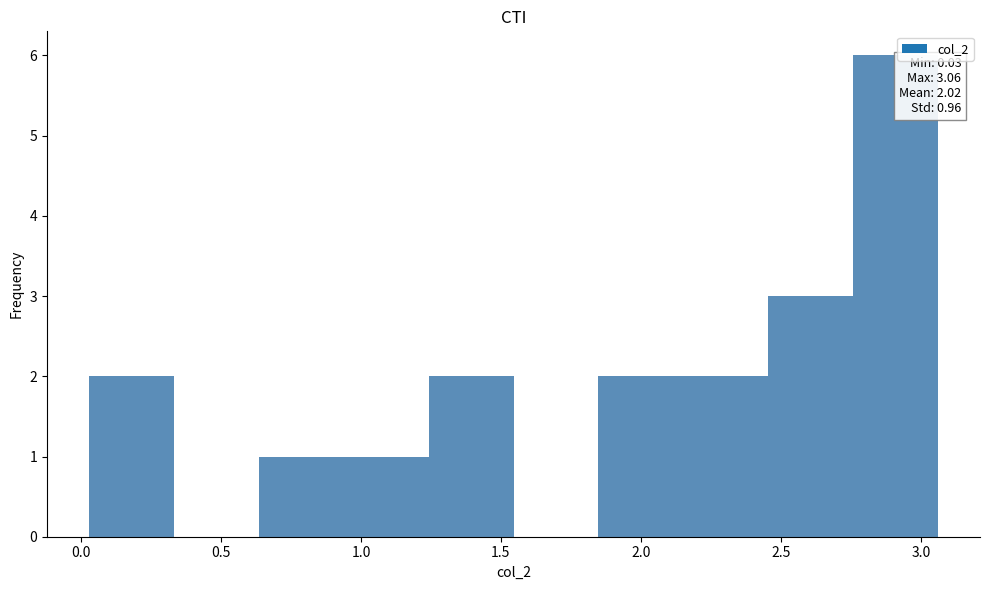

Over which range of the x-axis is the bar tallest?

2.75 to 3.05